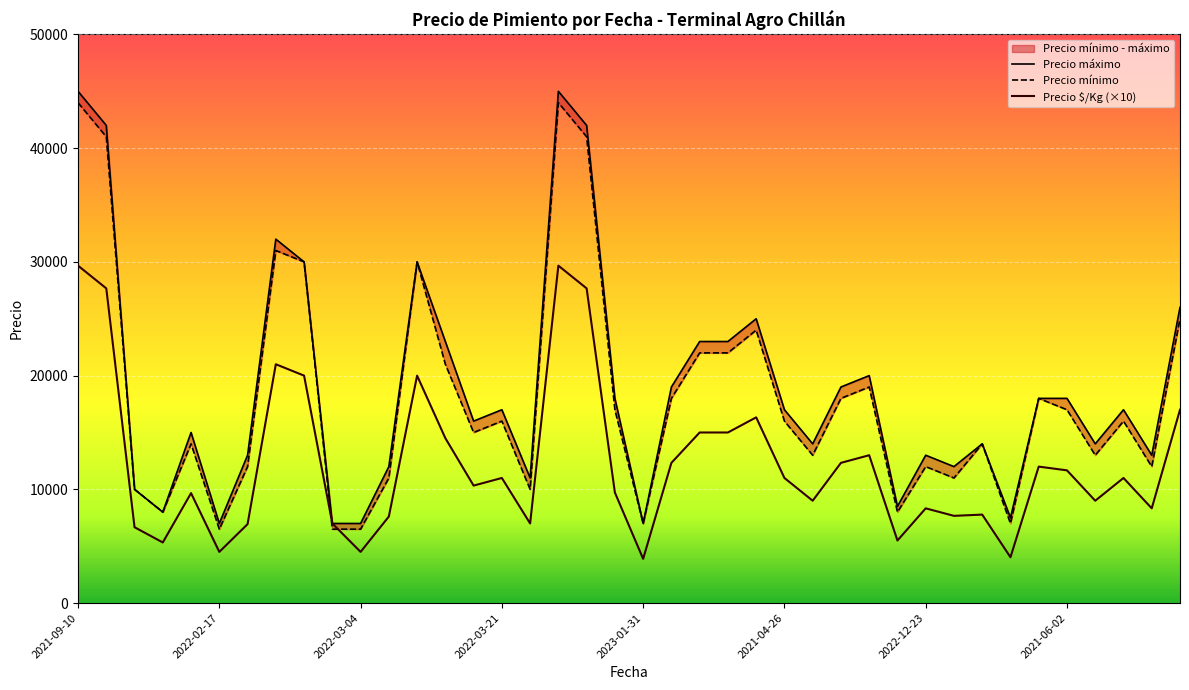

True or false: Precio máximo has a value of 7500 at 2023-02-07.

True